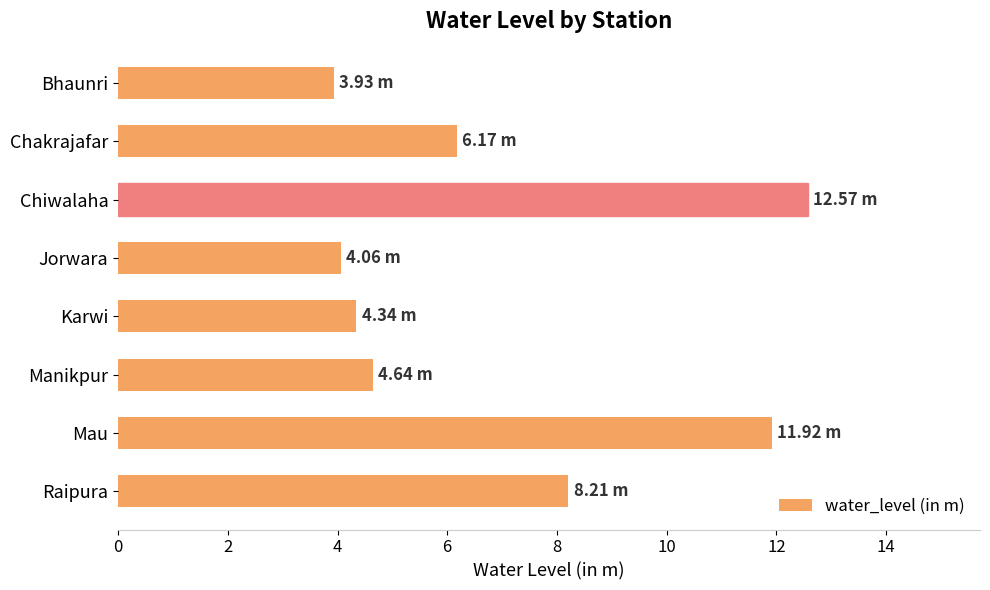

Which label corresponds to the largest value in the chart?

Chiwalaha